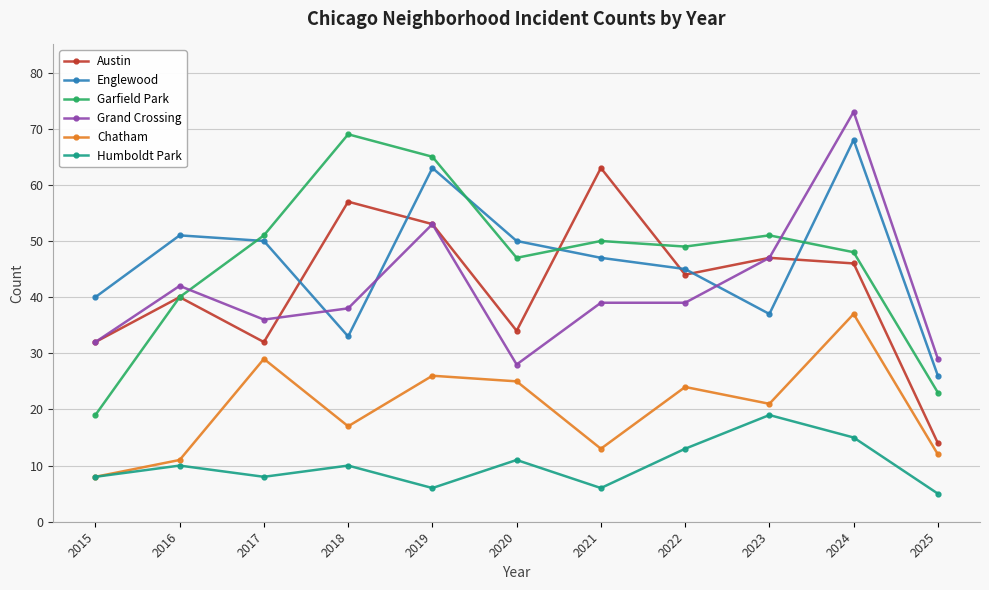

What is the minimum value for Grand Crossing?

28